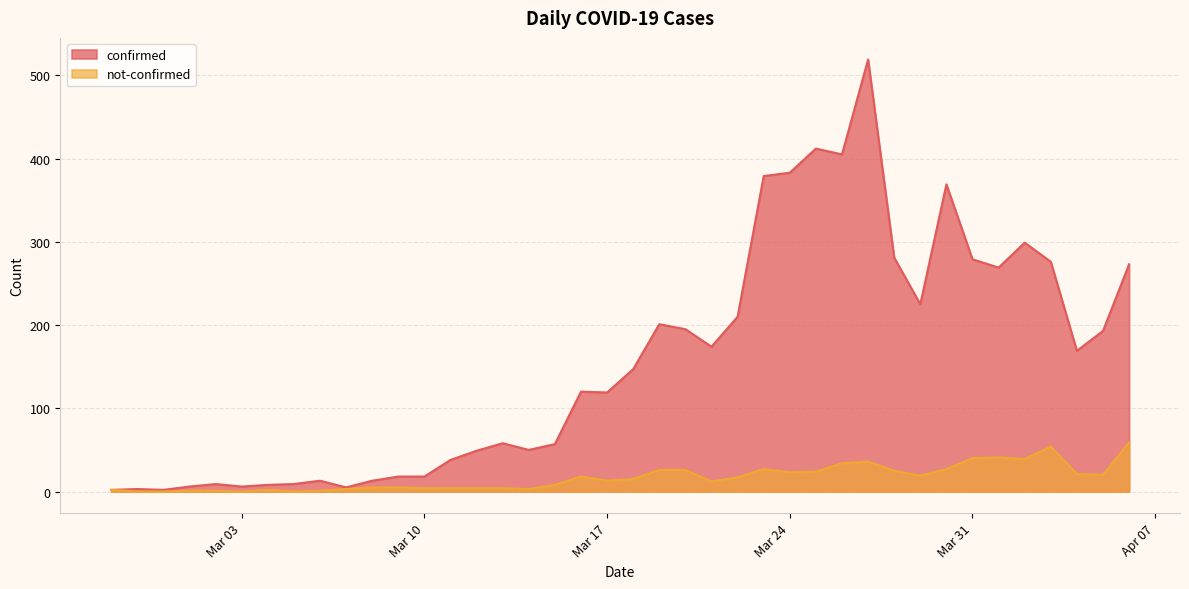

List the series in order of their overall mean, lowest first.

not-confirmed, confirmed